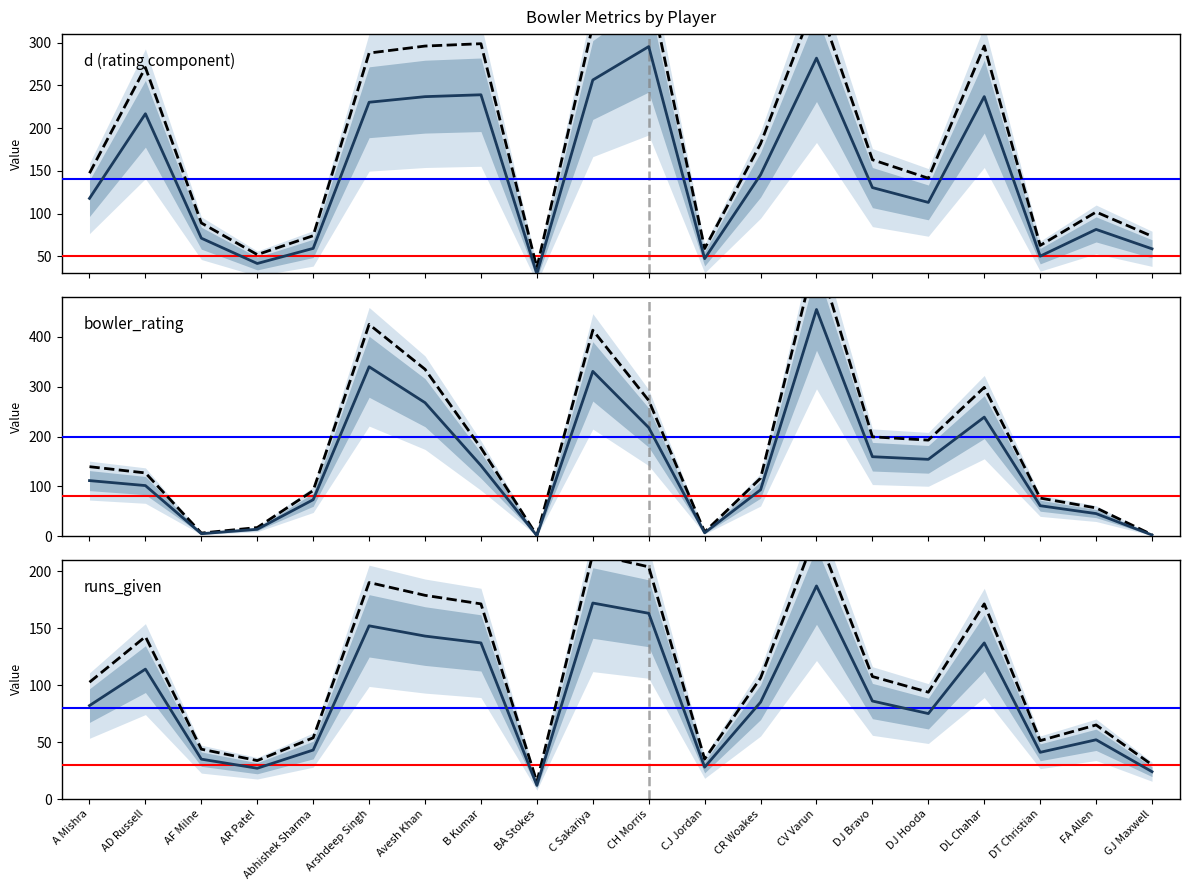

Rank the categories by runs_given value from highest to lowest.

CV Varun, C Sakariya, CH Morris, Arshdeep Singh, Avesh Khan, B Kumar, DL Chahar, AD Russell, DJ Bravo, CR Woakes, A Mishra, DJ Hooda, FA Allen, Abhishek Sharma, DT Christian, AF Milne, CJ Jordan, AR Patel, GJ Maxwell, BA Stokes